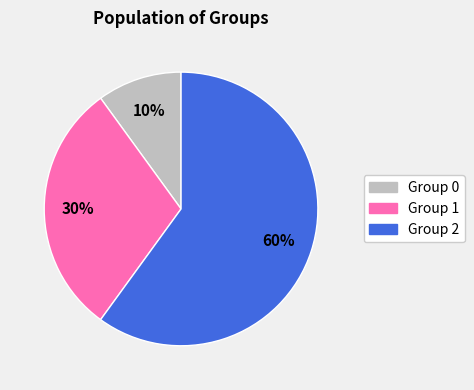

Is there a majority slice in this chart?

Yes